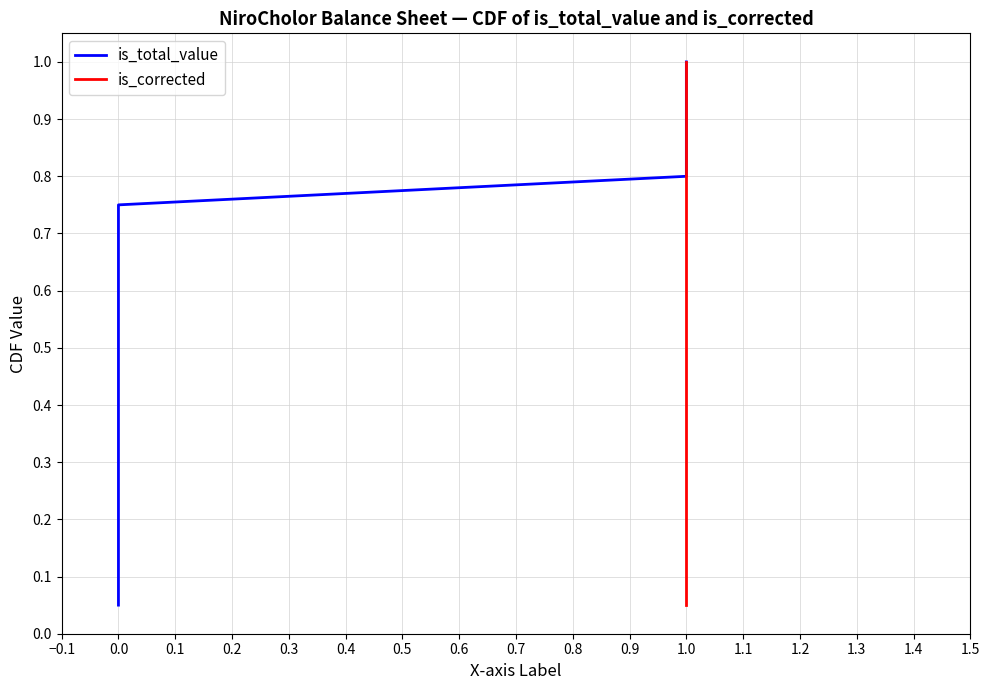

What is the value of the is_corrected point at the 5th from the left?

0.2